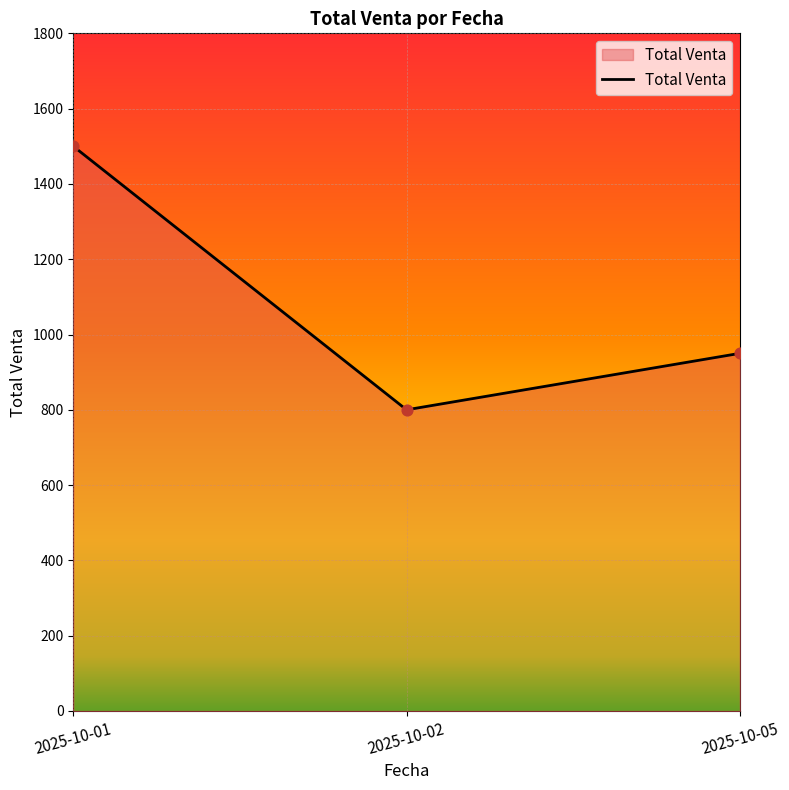

What is the change in value from 2025-10-01 to 2025-10-02?

-700